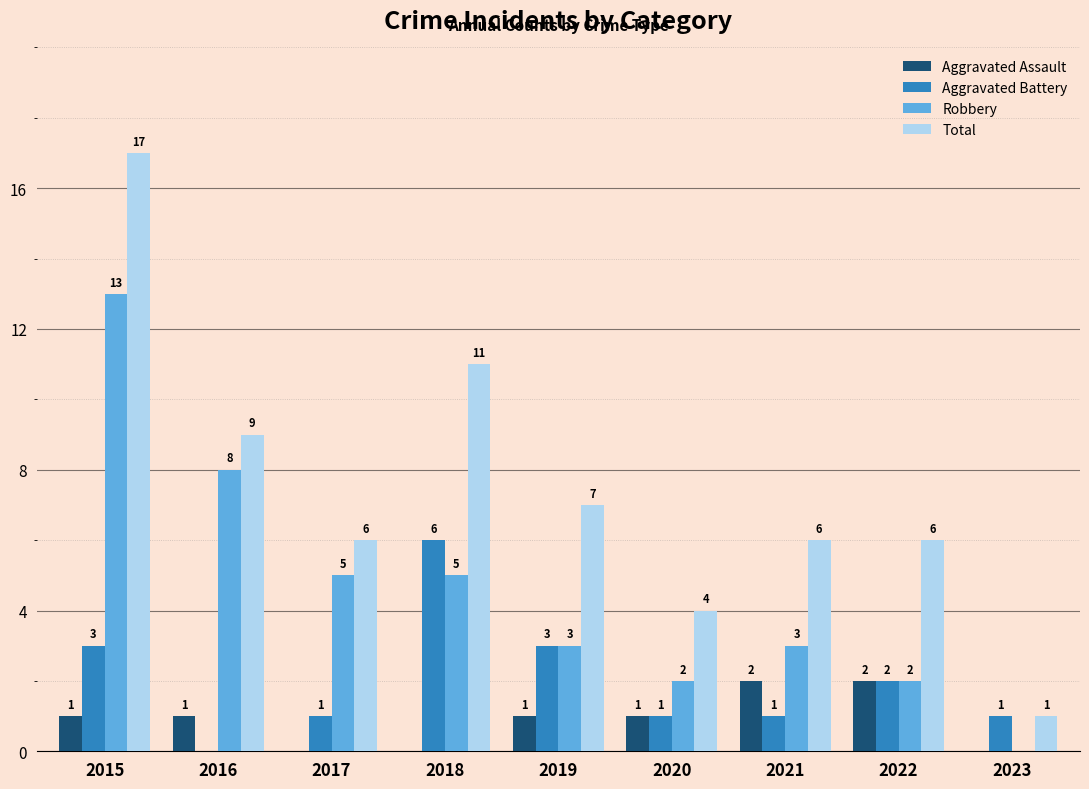

Count the number of data series in this chart.

4